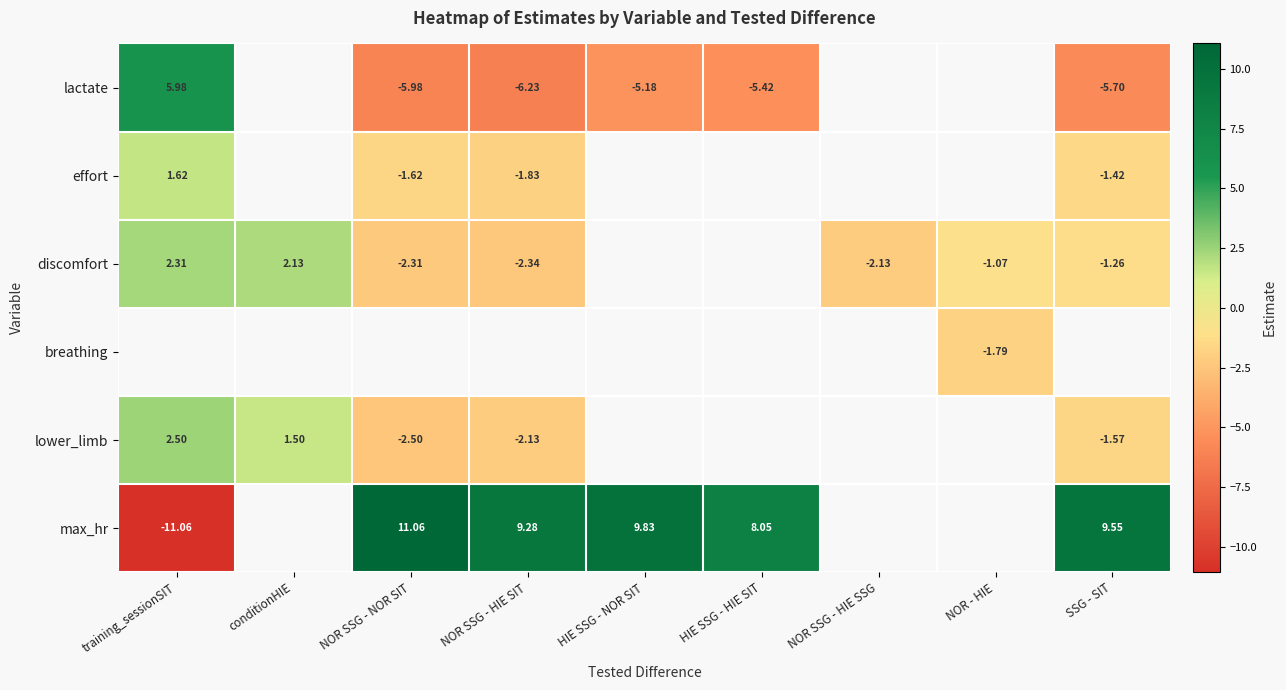

Is the value of lower_limb at conditionHIE greater than the value of lactate at SSG - SIT?

Yes